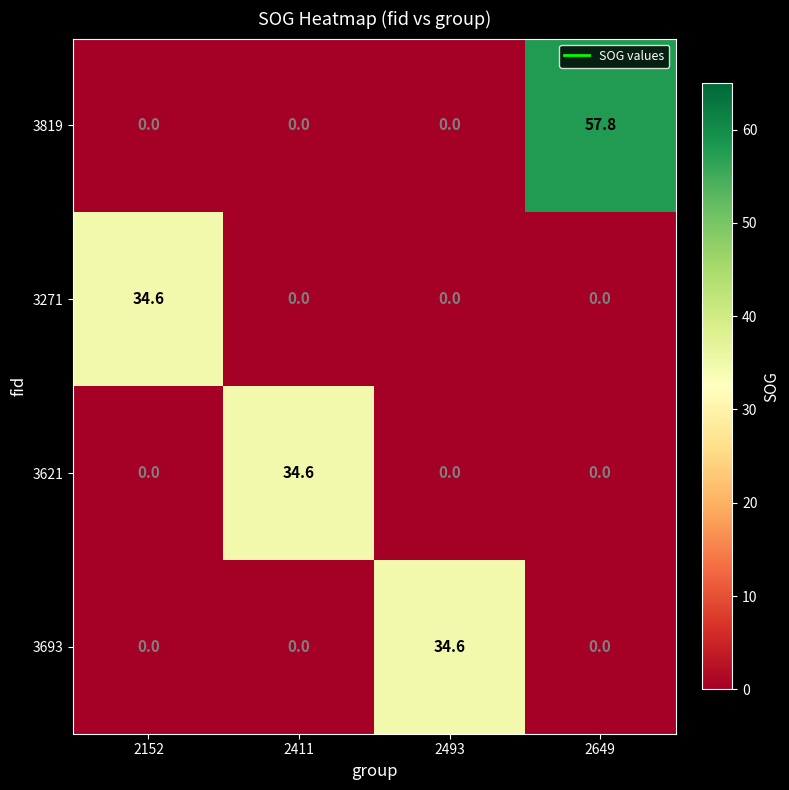

How many distinct data groups are displayed?

4